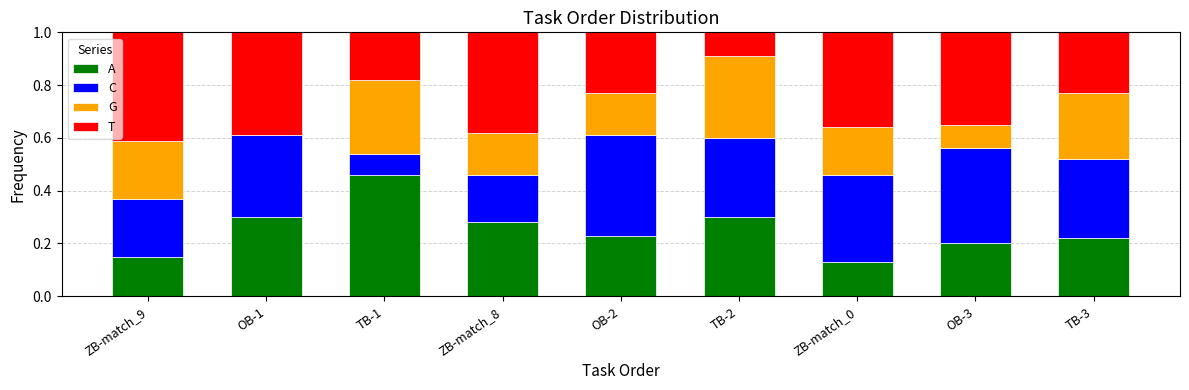

What is the sum of all A values?

2.3